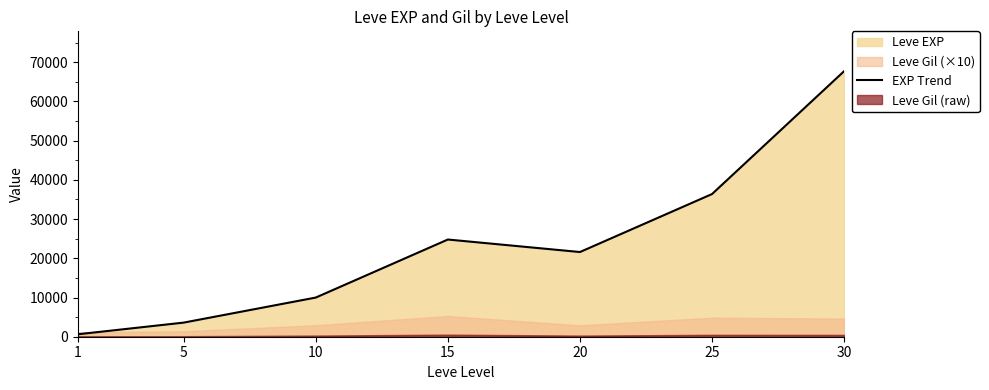

How many interior local peaks (higher than both neighbors) does the data have?

1